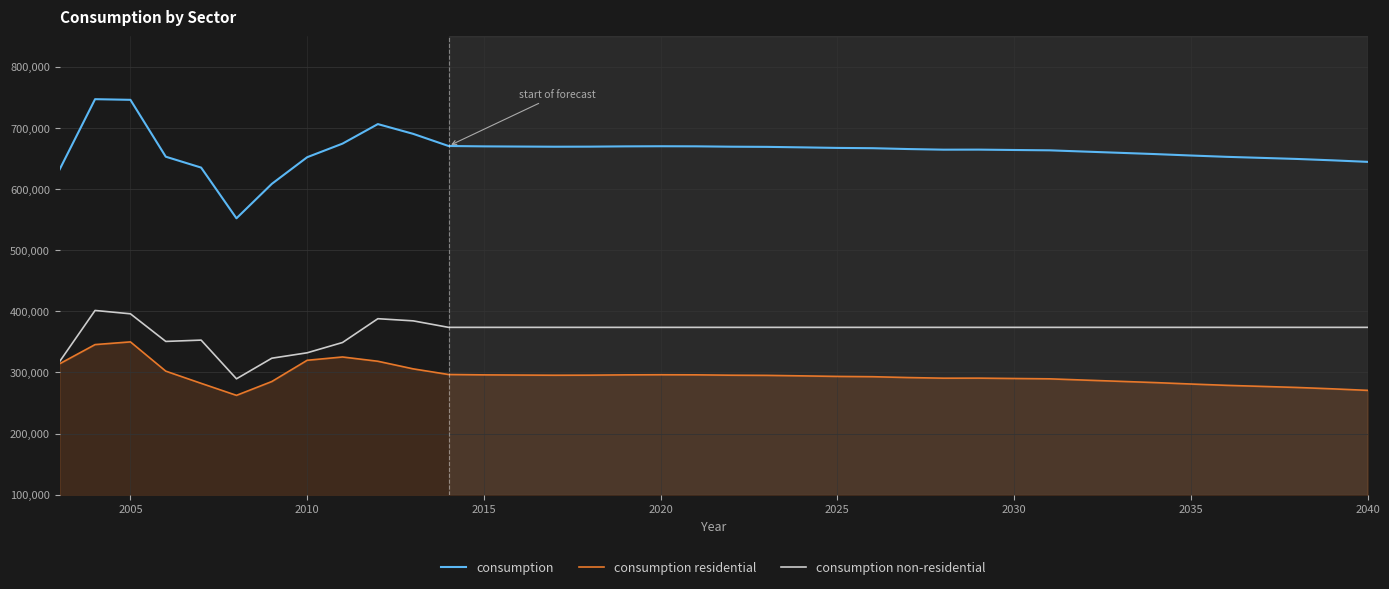

What is the smallest value displayed?

262596